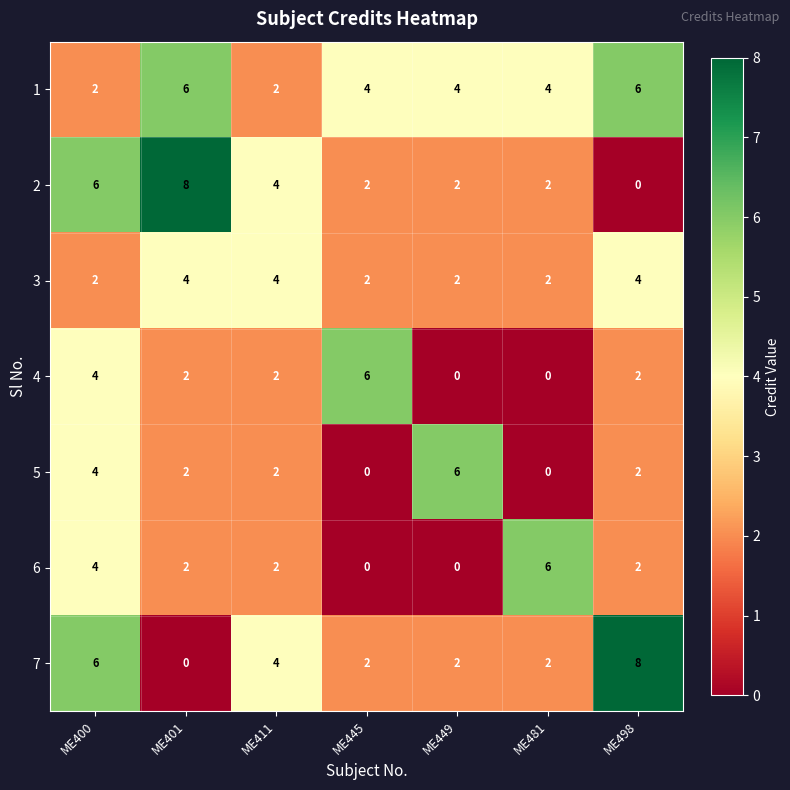

The 6 series shows 3 at ME481. True or false?

False